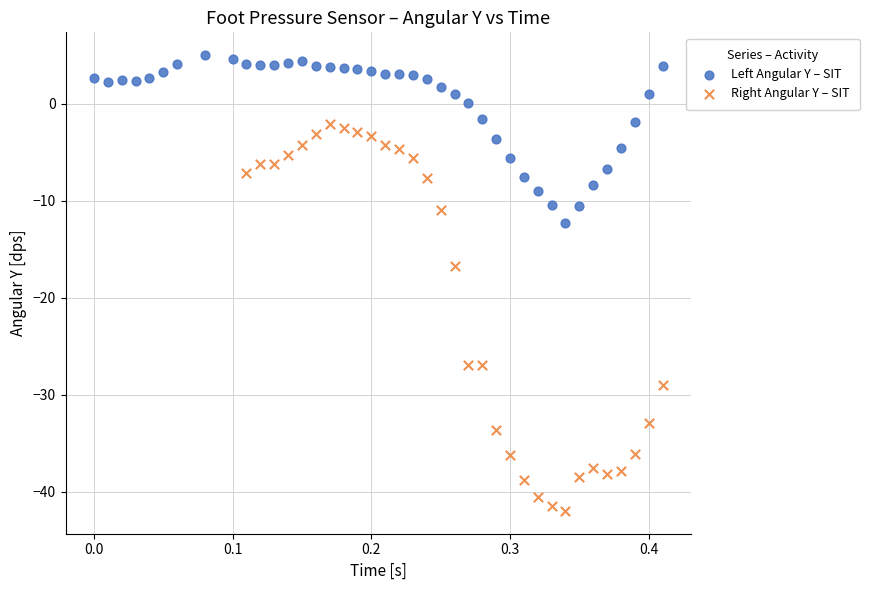

Which series contains the lowest Y value?

Right Angular Y – SIT